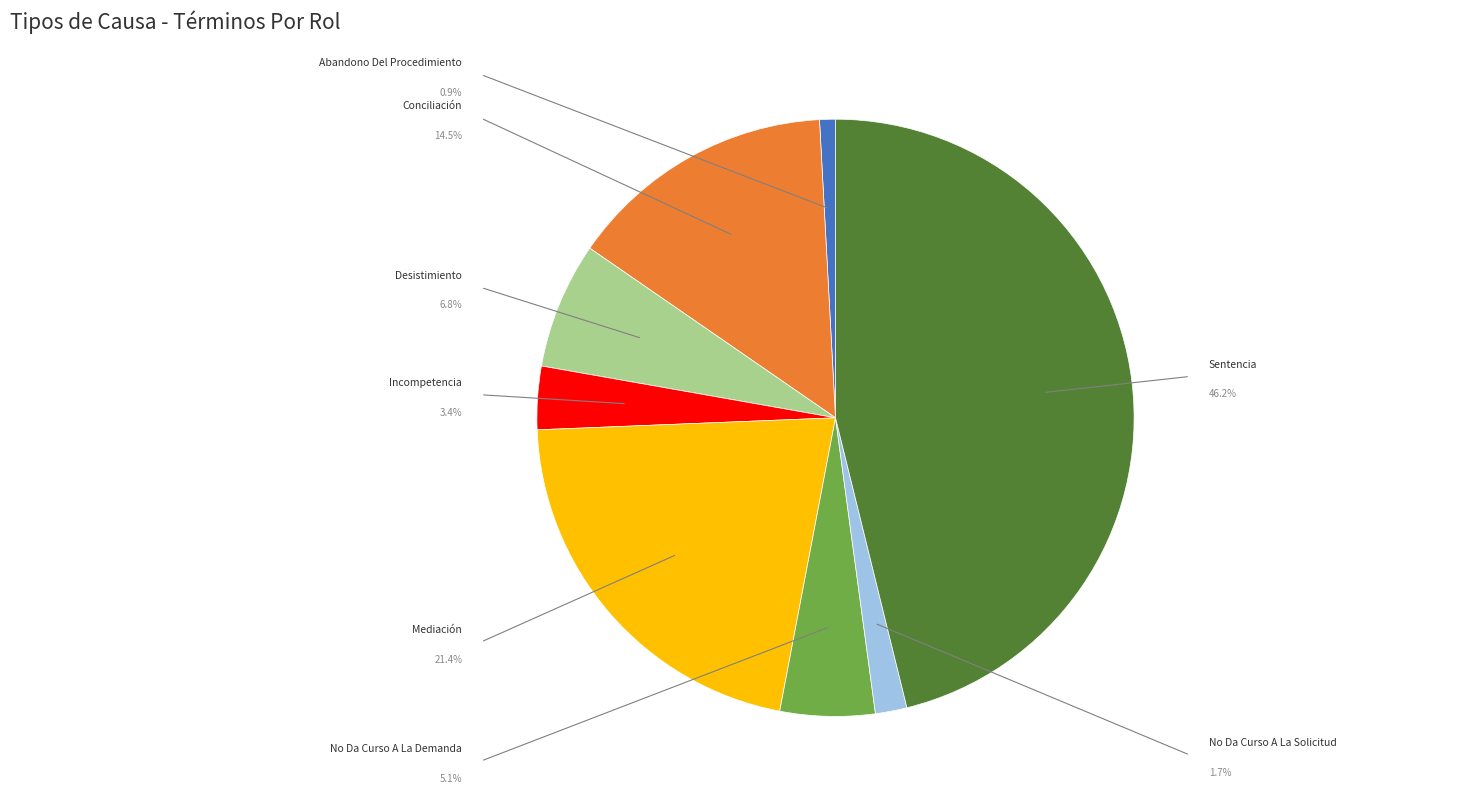

Which category has the biggest portion of the pie?

Sentencia